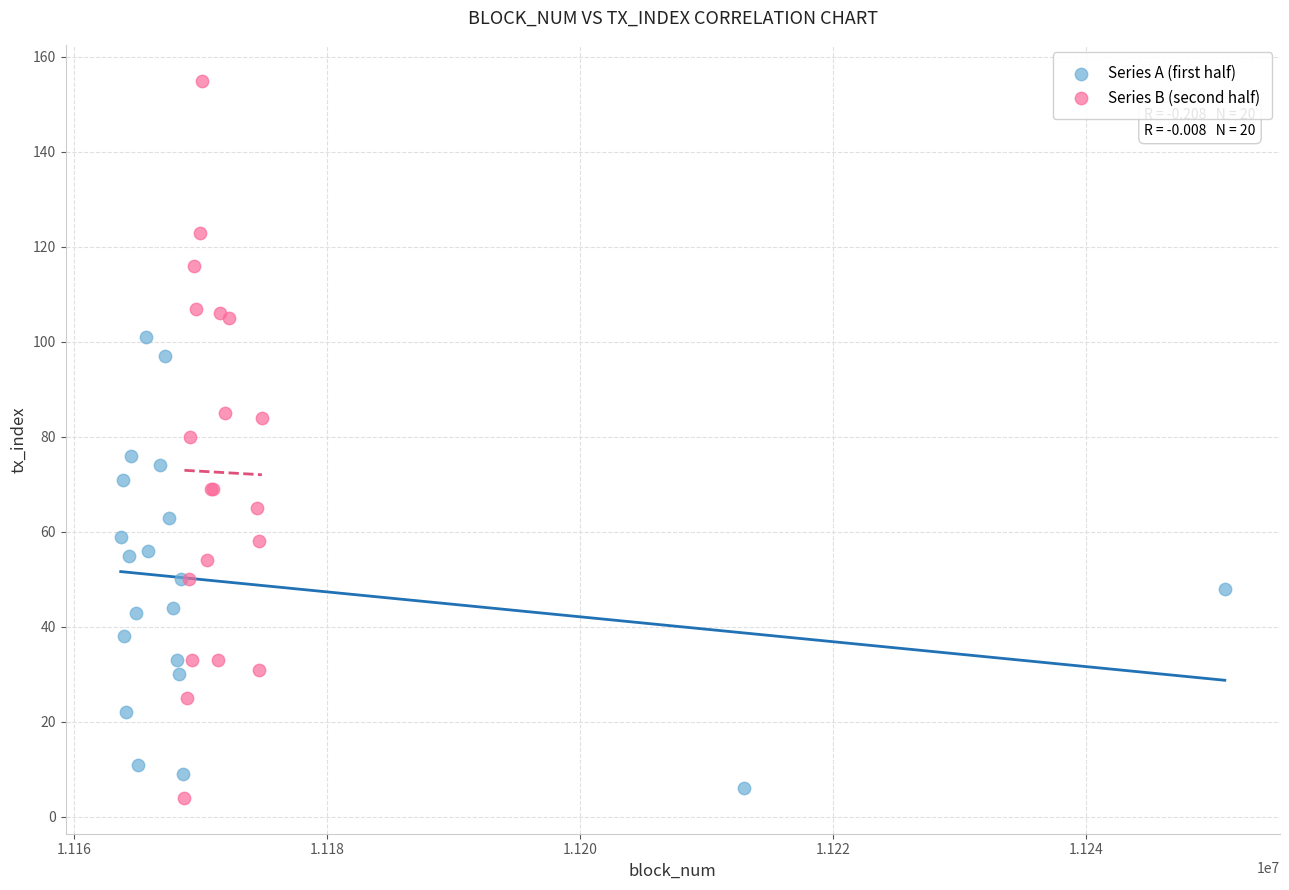

Which series reaches the maximum Y coordinate?

Series B (second half)